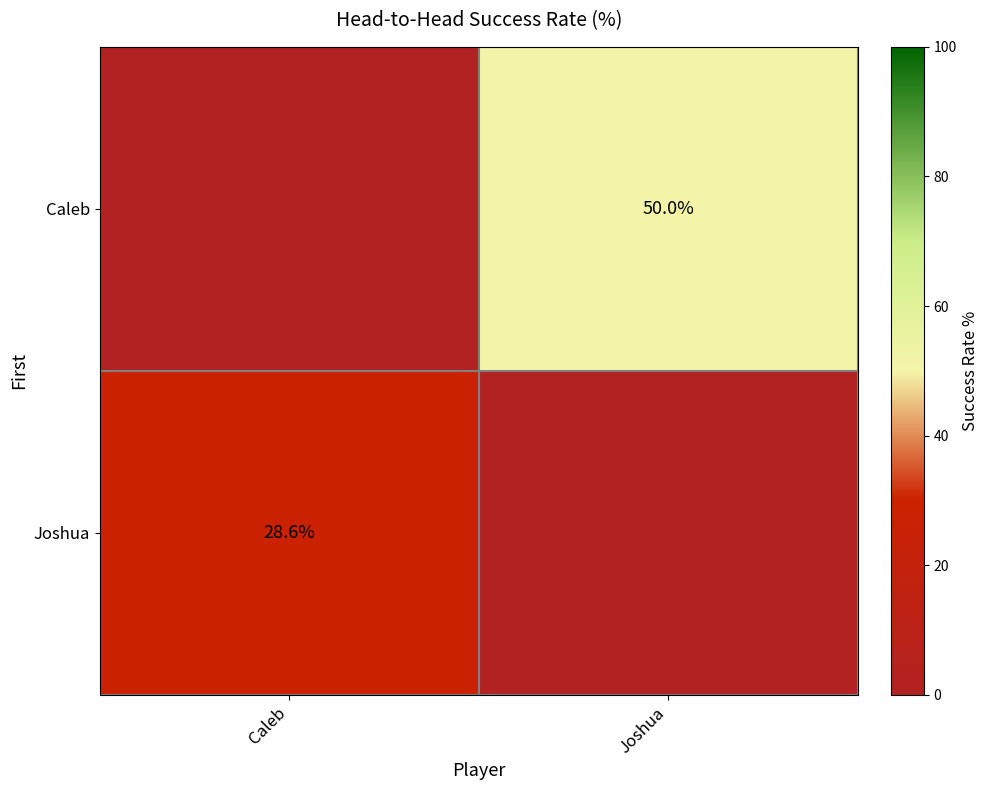

The value of Joshua at Caleb is 12.4. True or false?

False